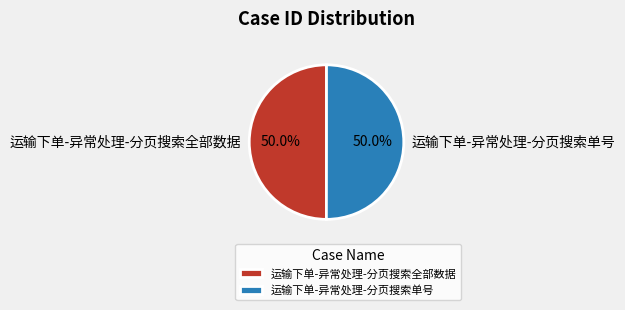

Approximately how many times larger is the value at 运输下单-异常处理-分页搜索全部数据 compared to 运输下单-异常处理-分页搜索单号?

1.0